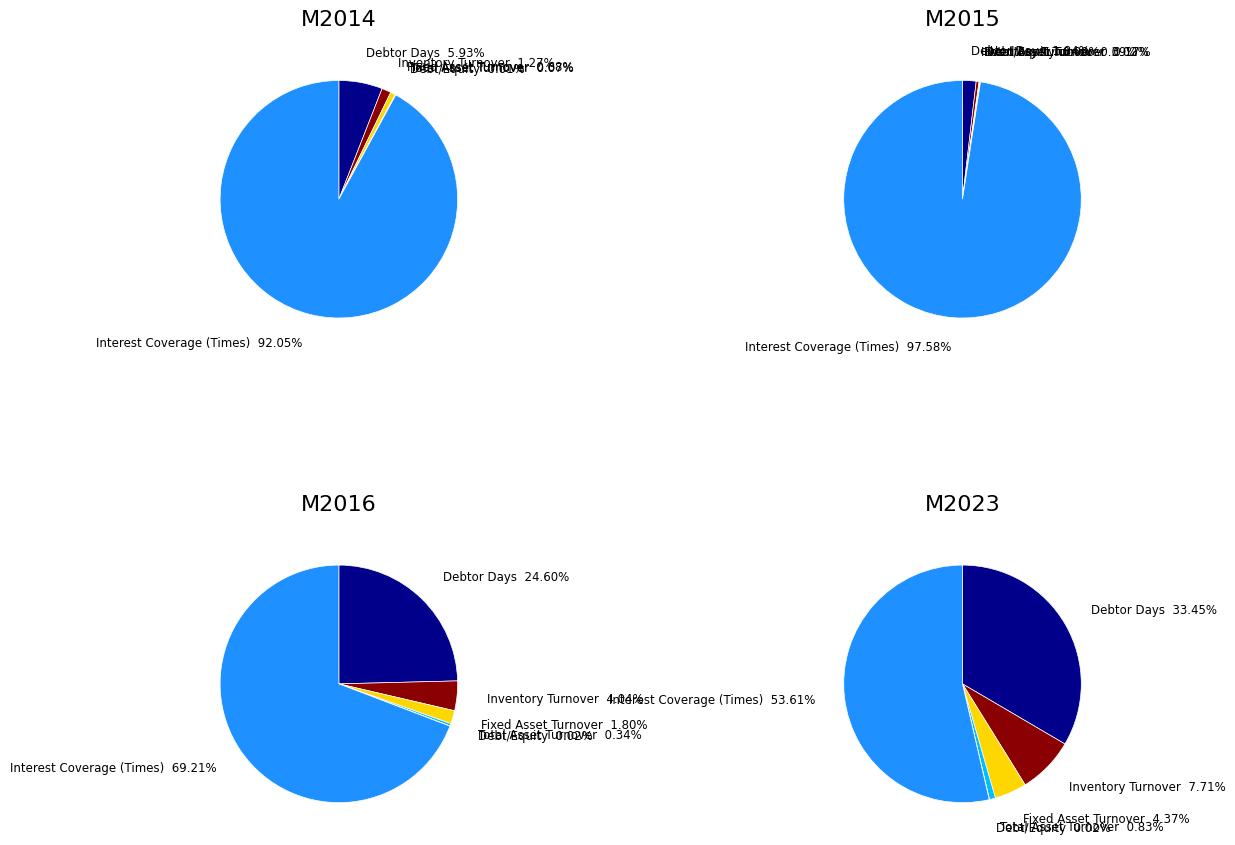

Is it true that Interest Coverage (Times) is 99% of the pie?

False